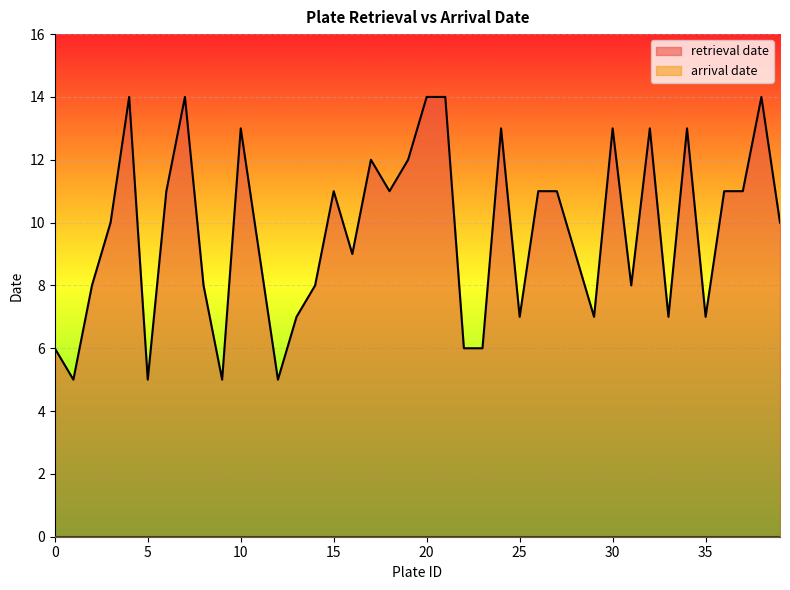

True or false: the data shows 11 at 26.

True